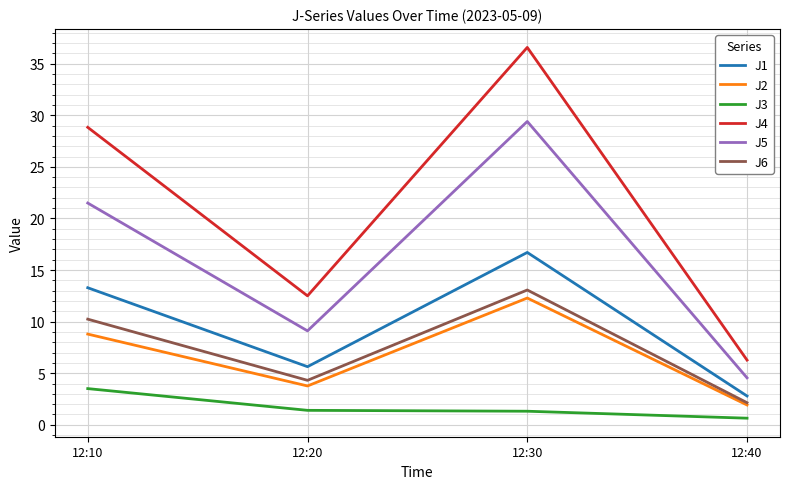

Count the J3 values in the range 1 to 3.

2